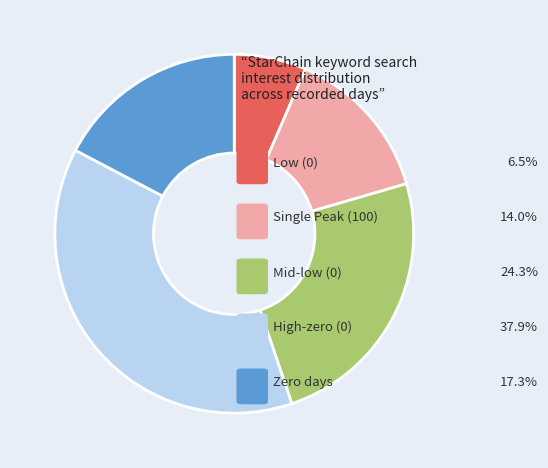

Is there a majority slice in this chart?

No